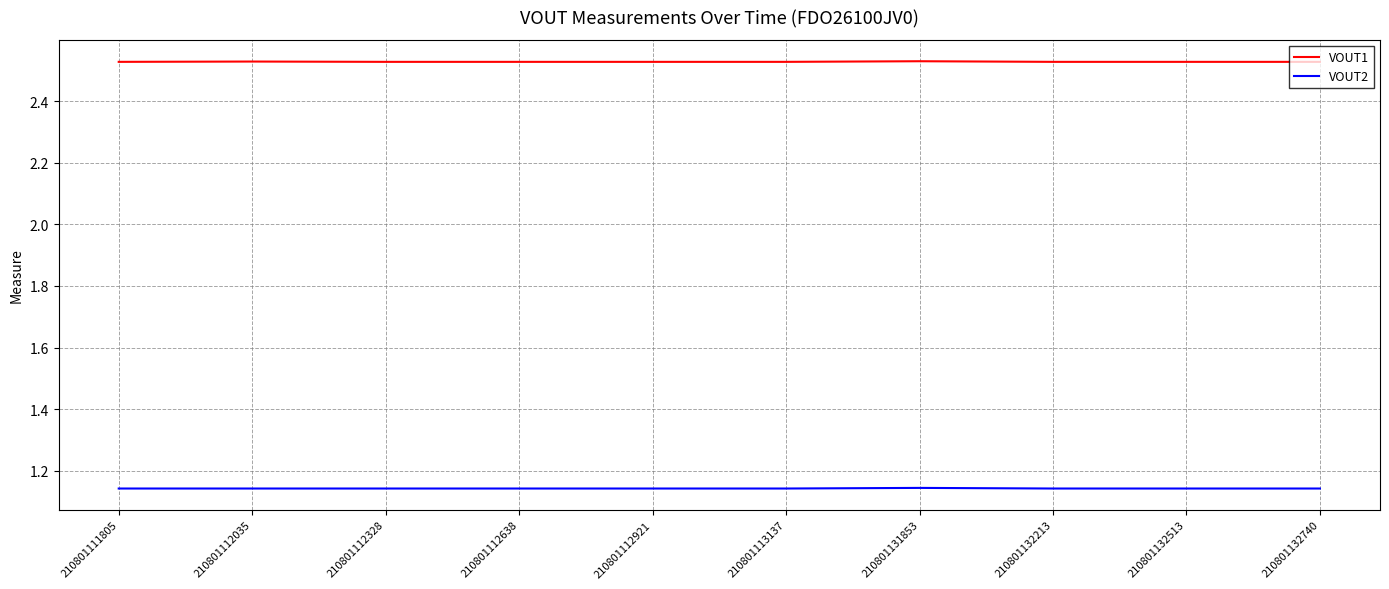

What is the difference between the highest and lowest values at 210801132513?

1.4